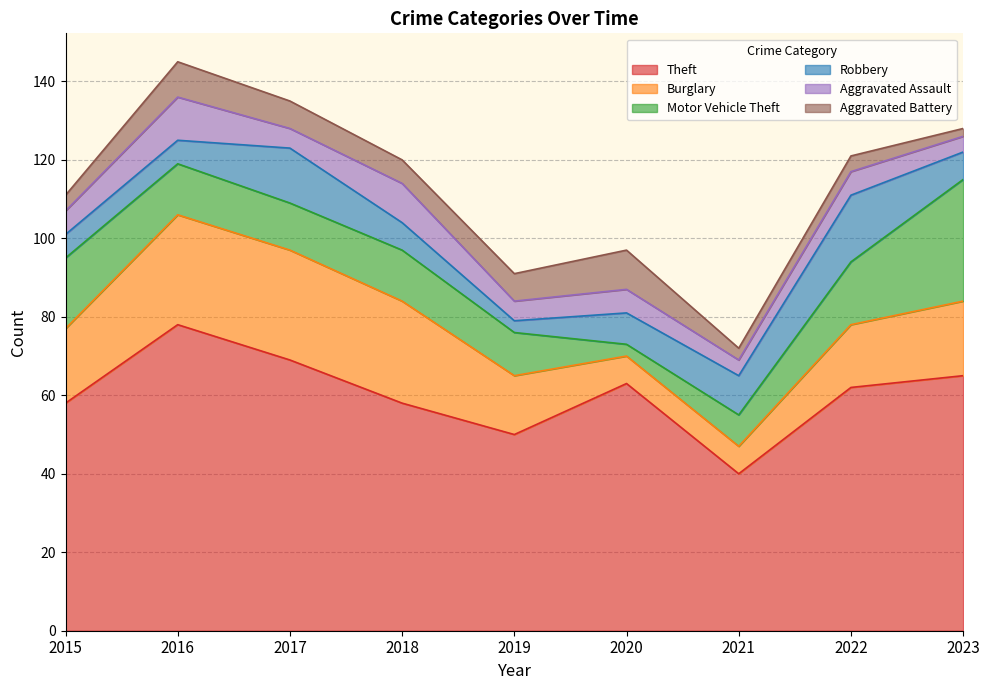

What is the difference between the maximum and minimum values in the Theft series?

38